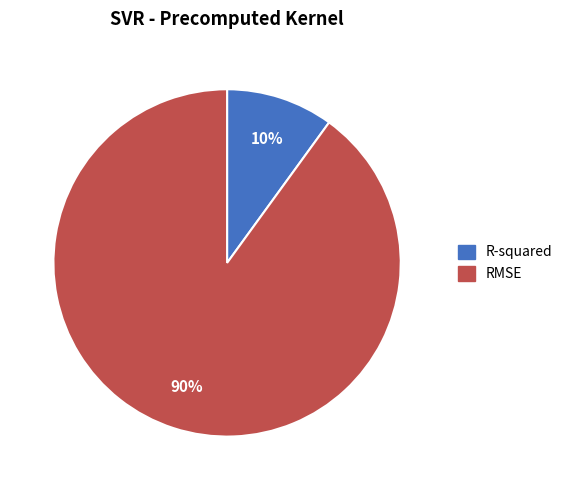

What is the largest slice in the pie chart?

RMSE